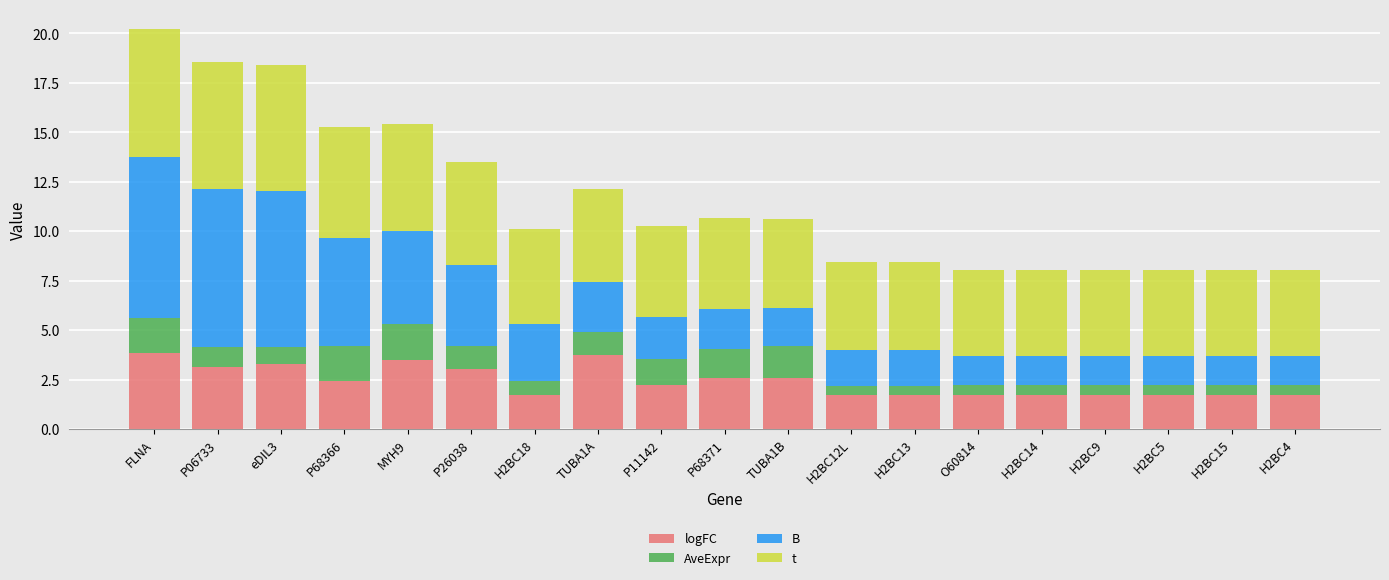

What is the total value across all series at O60814?

8.1